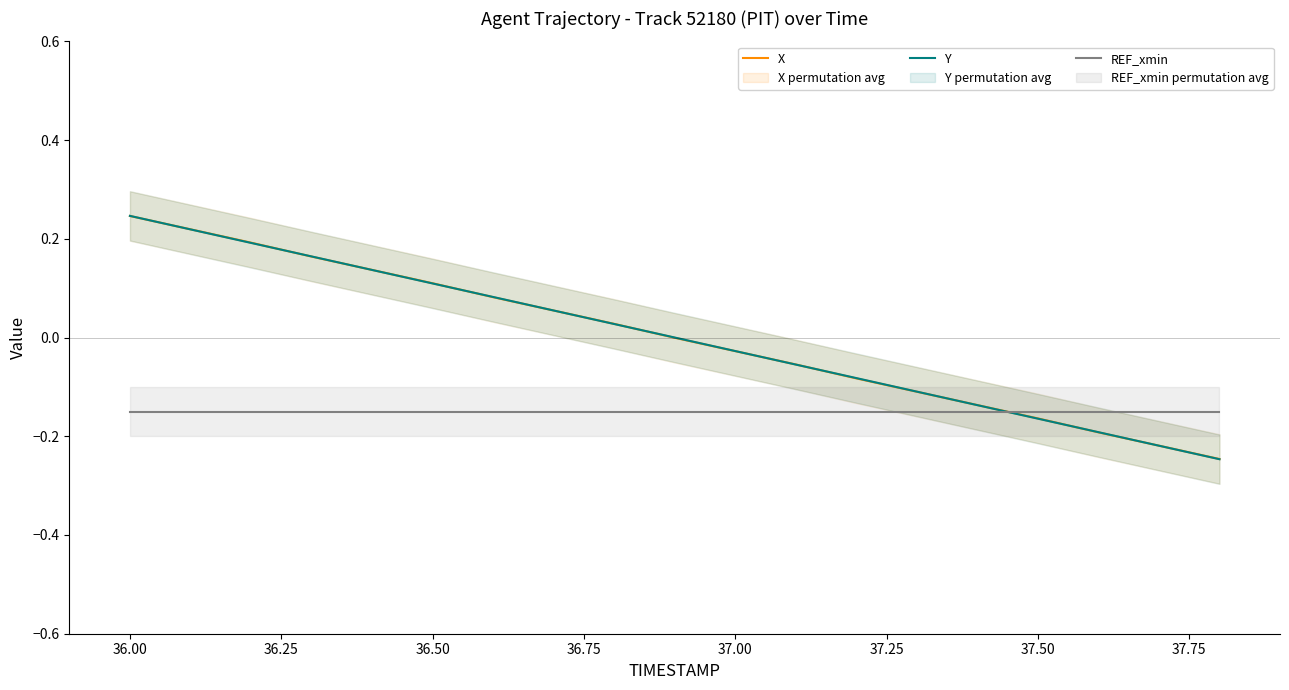

How many times do REF_xmin and X cross each other?

1